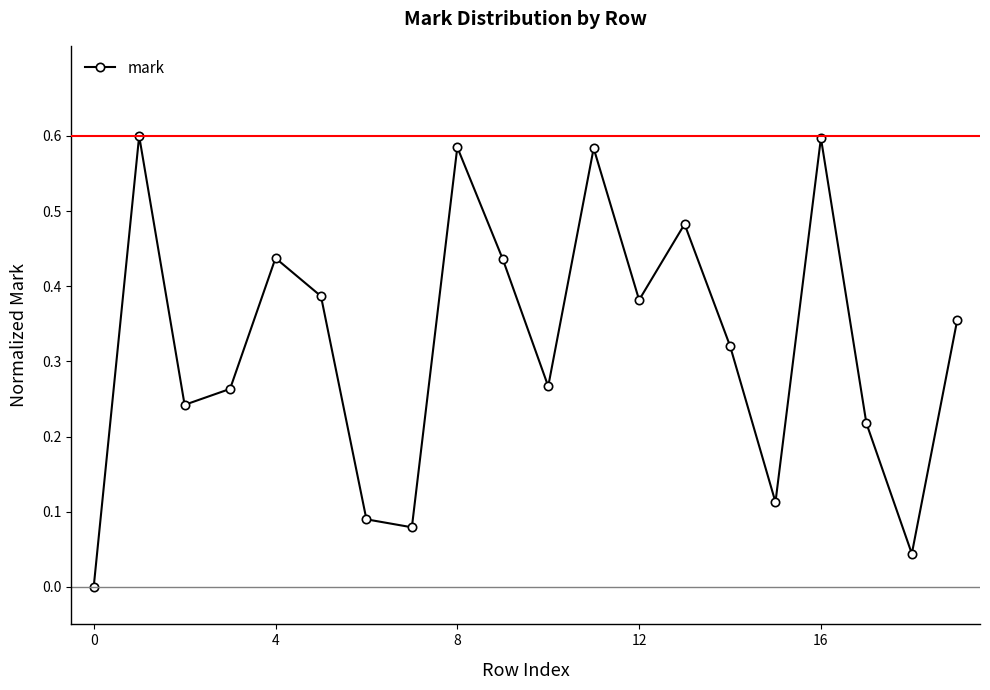

Is this an area chart (filled region under the line)?

No